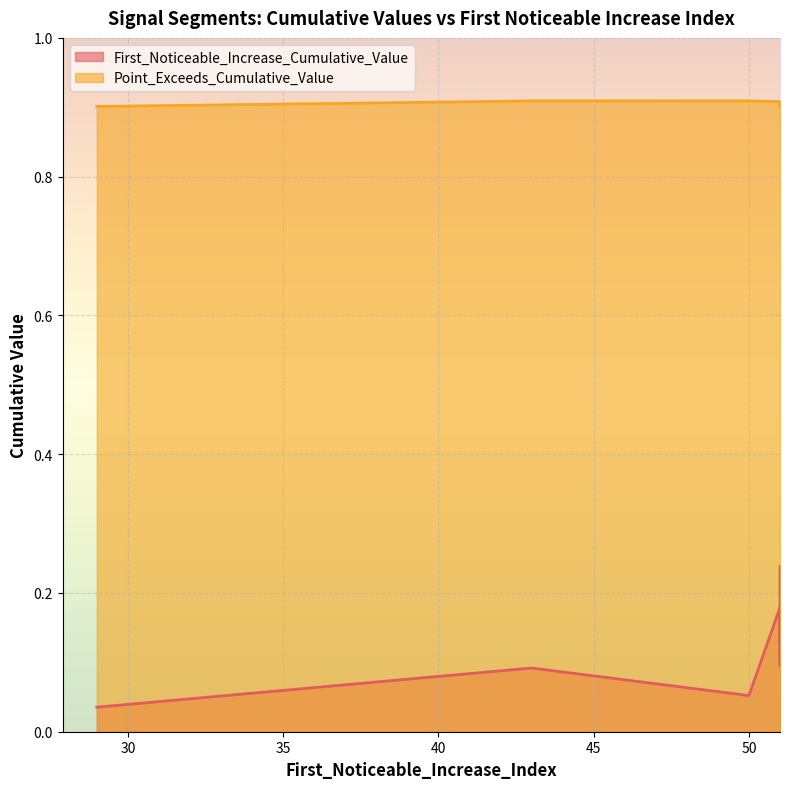

At which category does the chart reach its minimum across all series?

29